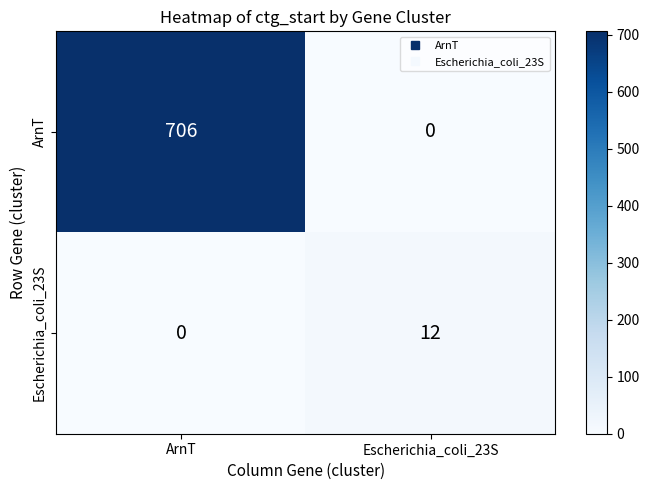

Reading left to right, what are all the values shown in this chart?

ArnT: 706	0
Escherichia_coli_23S: 0	12